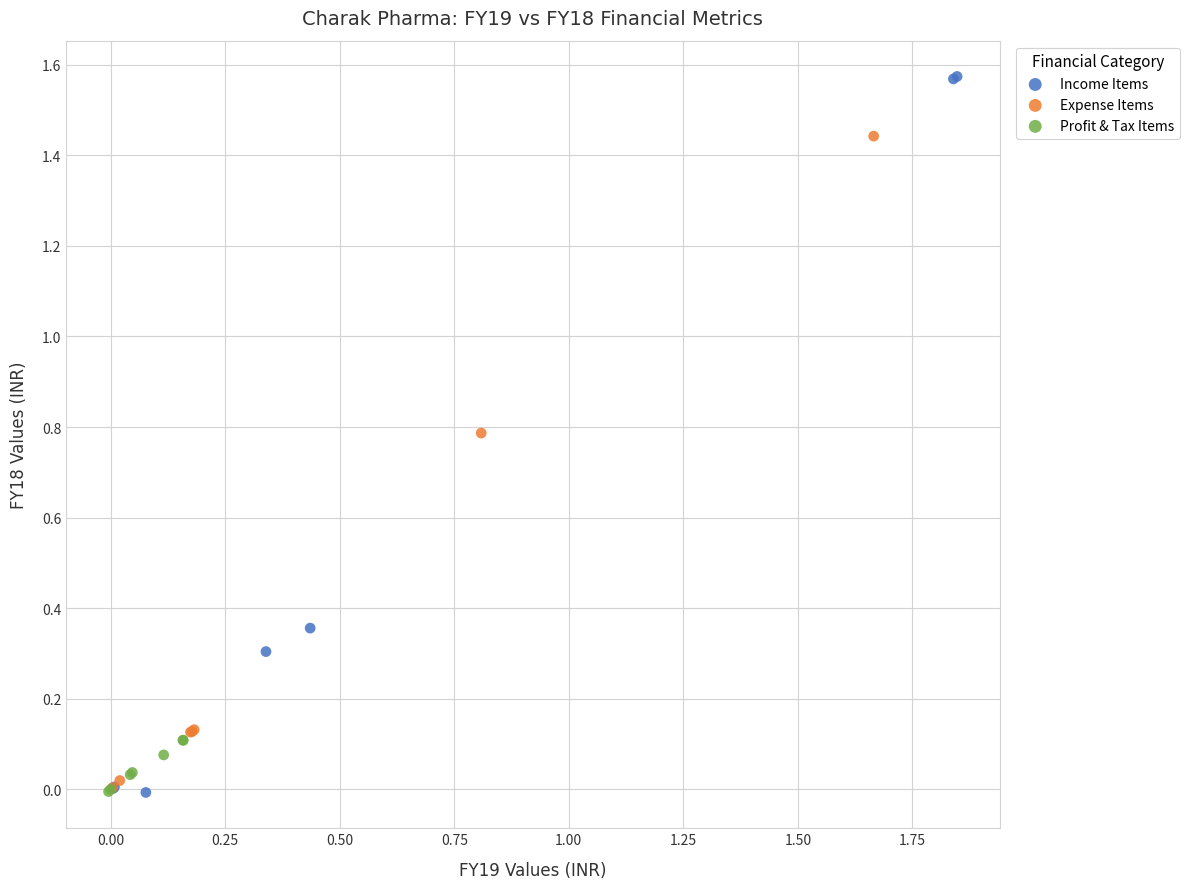

Which series has the largest Y range (max minus min)?

Income Items